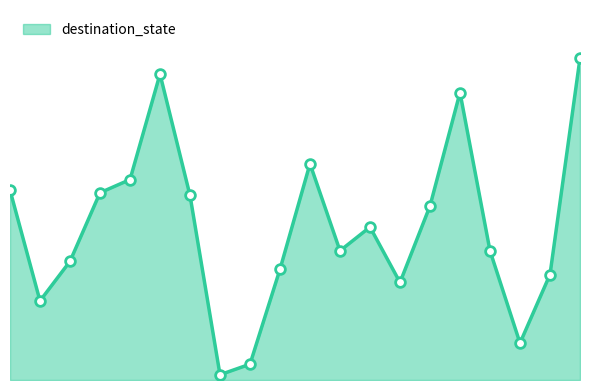

Reading left to right, list all the values displayed in this chart.

72	30	45	71	76	116	70	2	6	42	82	49	58	37	66	109	49	14	40	122